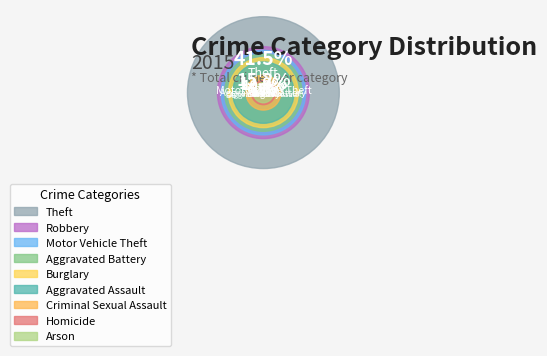

Count the number of slices in the pie.

9